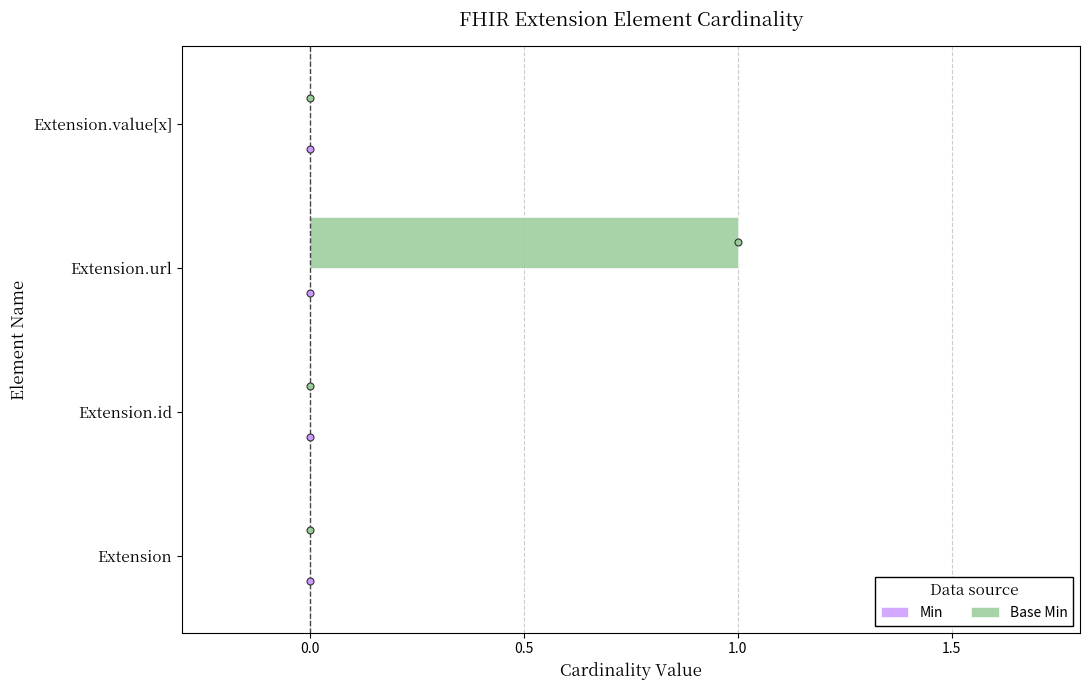

The value at Extension.value[x] is 0. True or false?

True